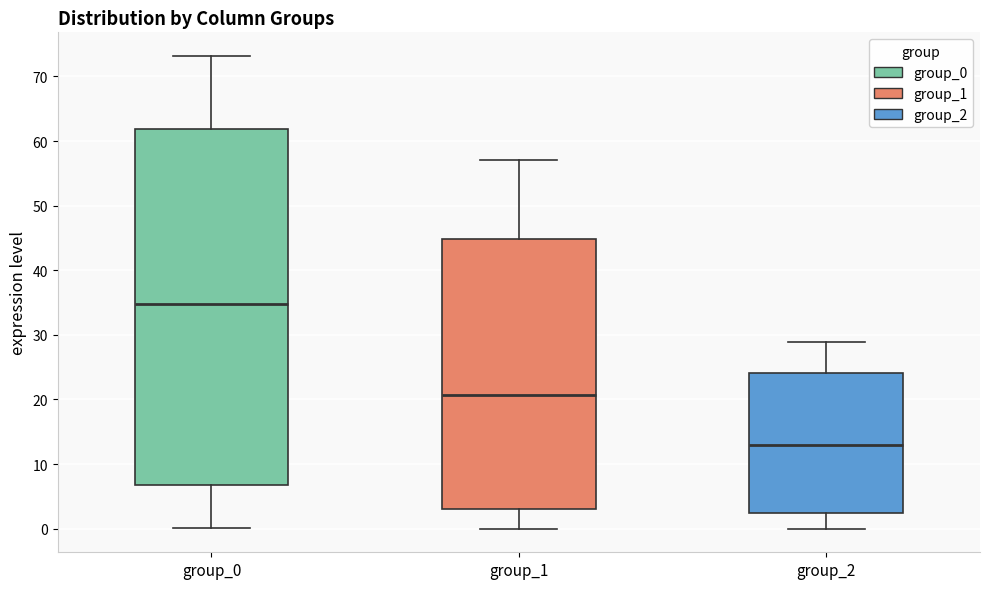

Reading left to right, read every box against the y-axis: the position of its median line, the range the box covers, and the ends of its whiskers. The values are not printed on the chart, so give them approximately, as read against the axis.

group_0: median 35, box 7 to 62, whiskers 0 to 73
group_1: median 21, box 3 to 45, whiskers 0 to 57
group_2: median 13, box 2 to 24, whiskers 0 to 29